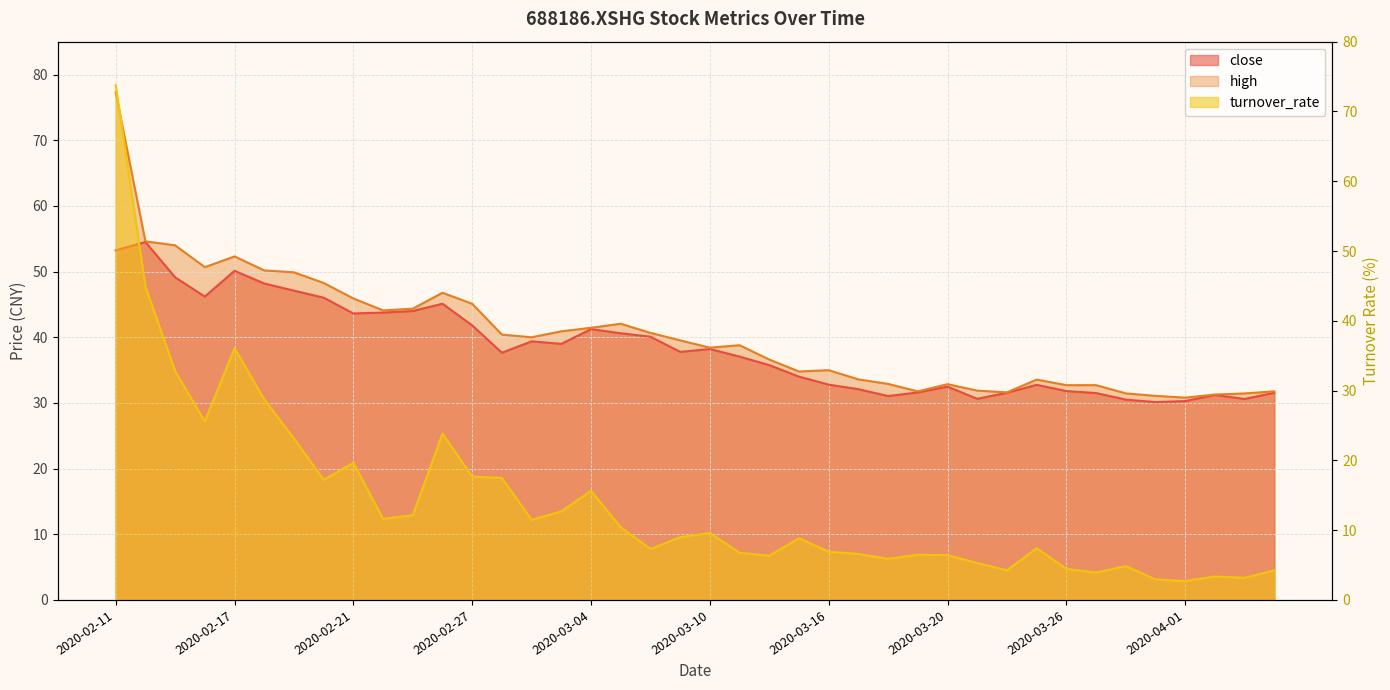

Which series changed the most between 2020-02-13 and 2020-03-13?

turnover_rate